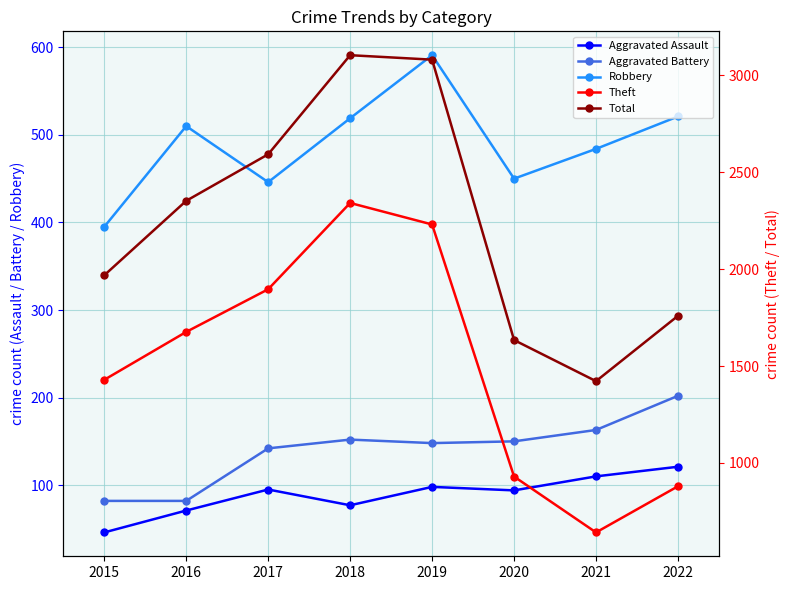

Between 2018 and 2020, which series saw the biggest shift?

Total